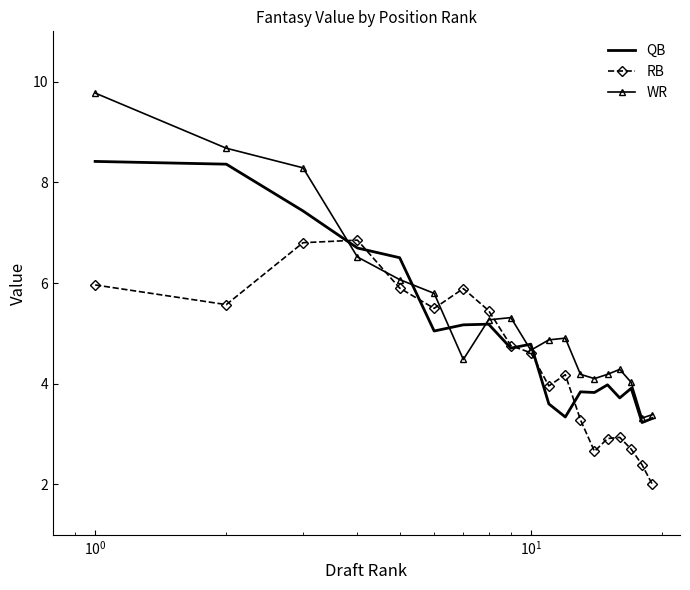

At how many categories does at least one series exceed 9?

1